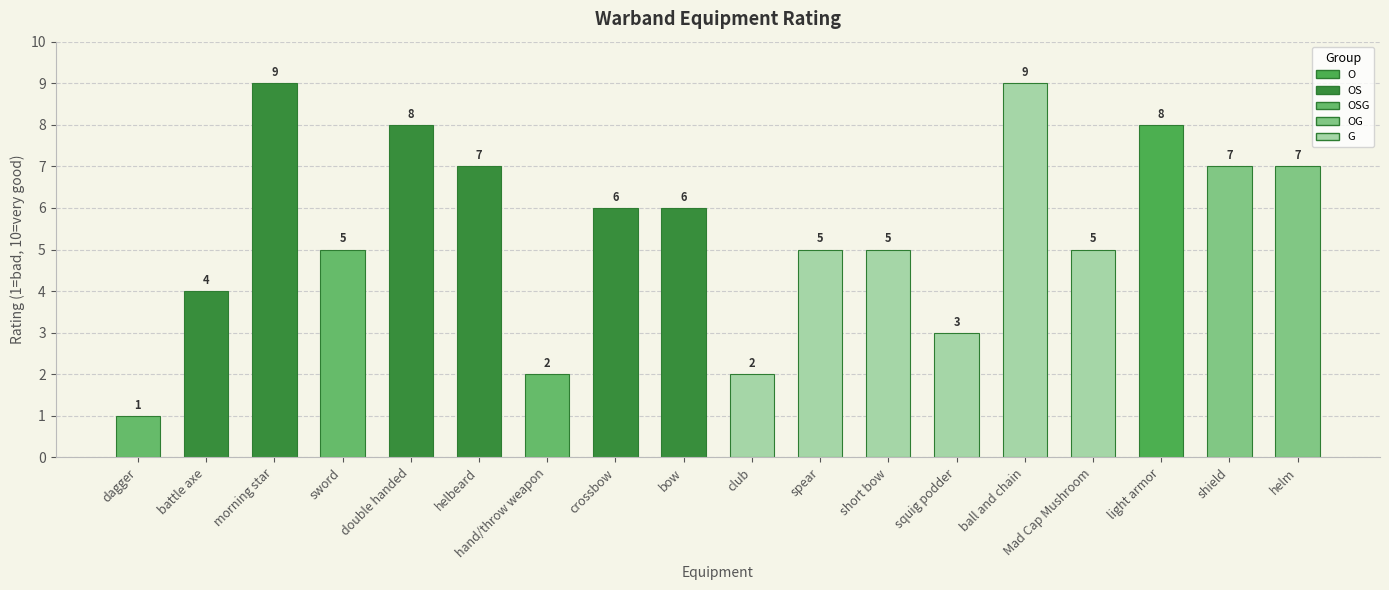

What is the difference between the maximum and minimum values?

8